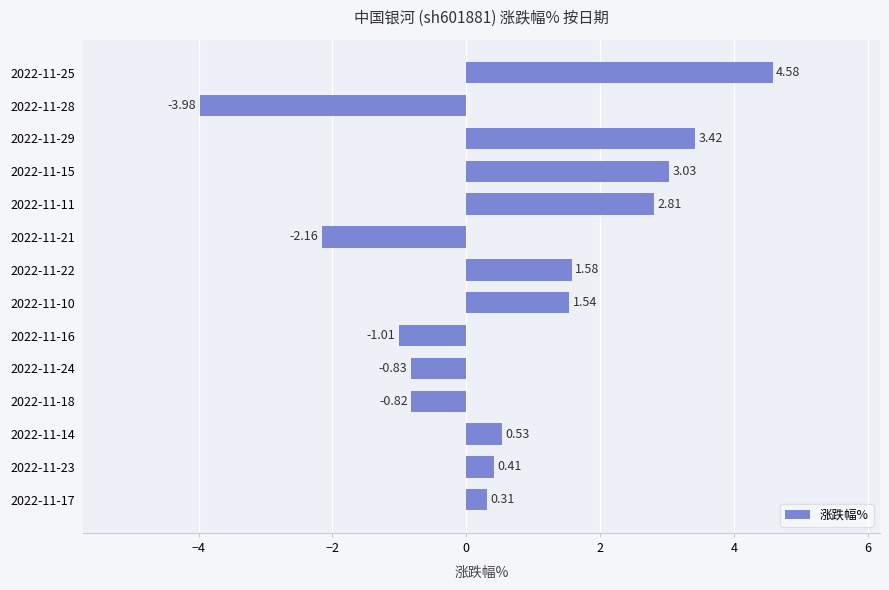

What is the maximum value shown in the chart?

4.6